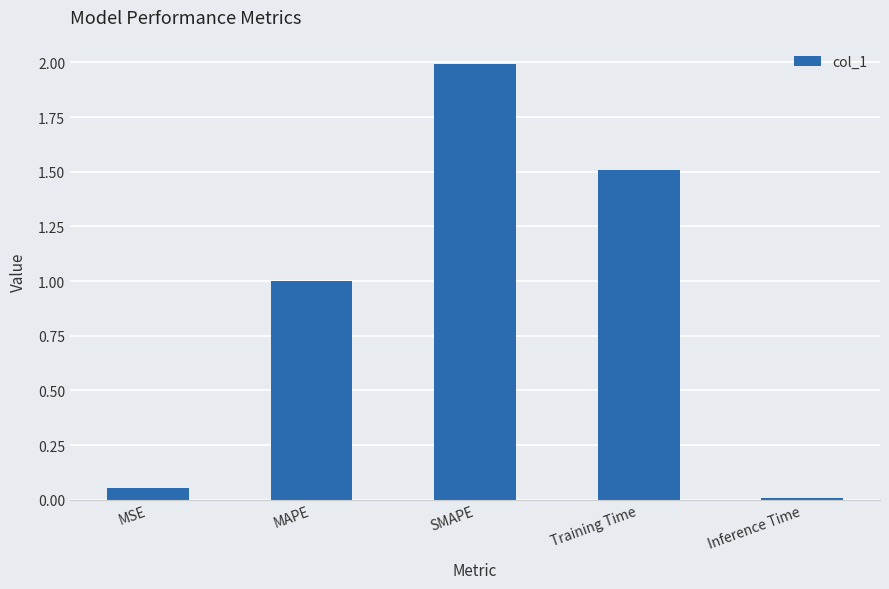

Count the number of categories in the chart.

5